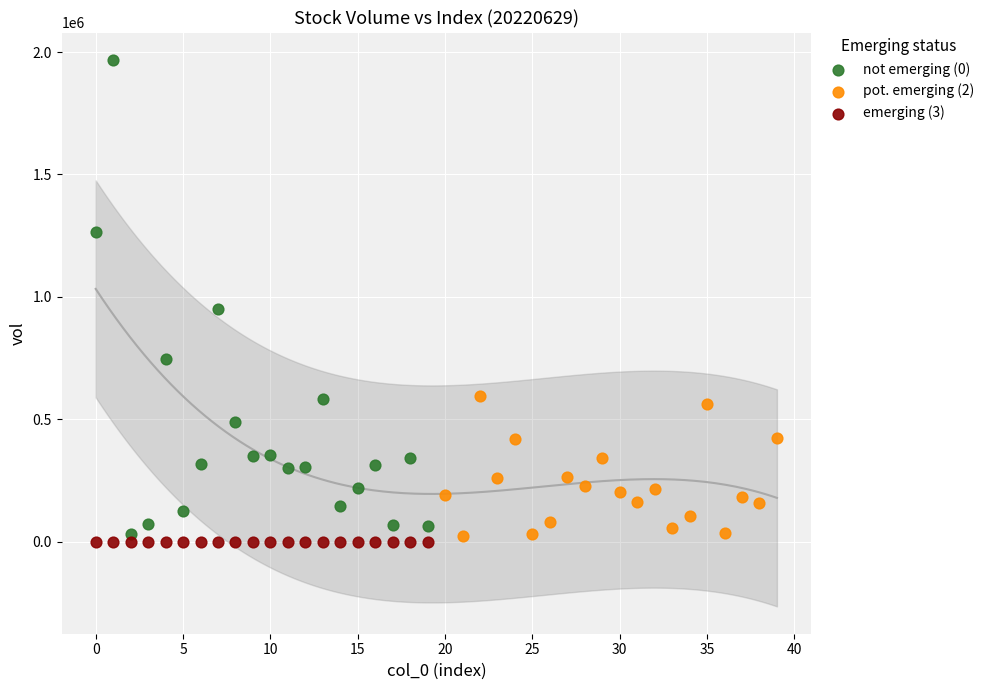

Which series contains the lowest Y value?

emerging (3)